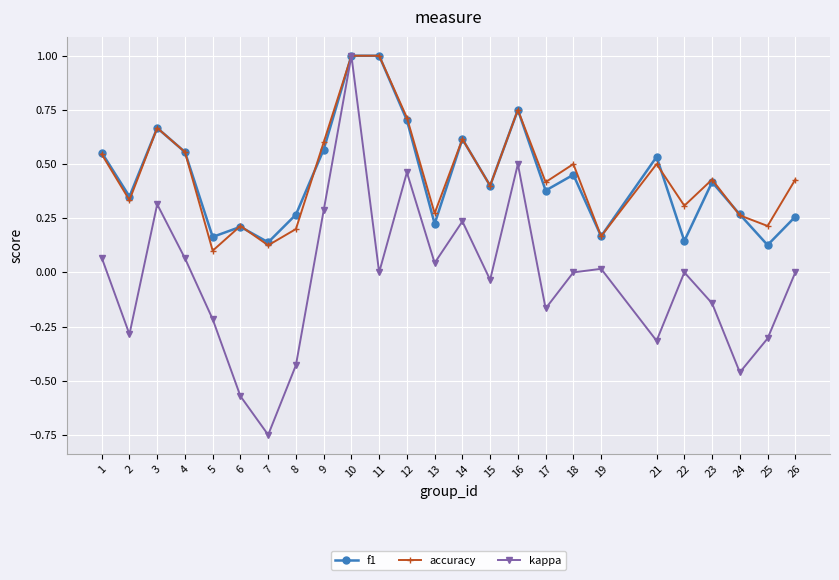

Which series has the largest range (max minus min)?

kappa